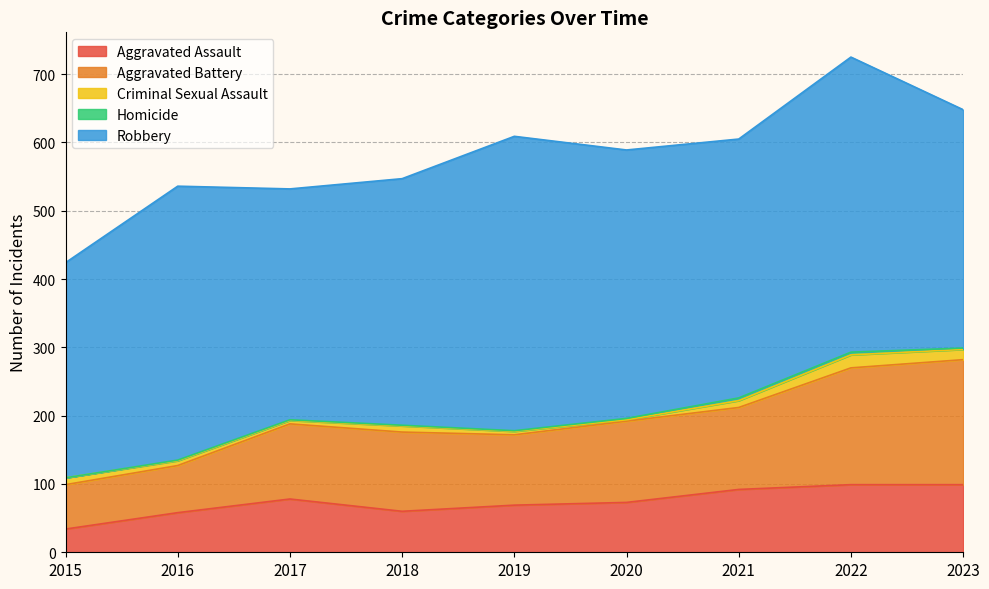

What is the difference between the maximum and minimum values in the Robbery series?

117